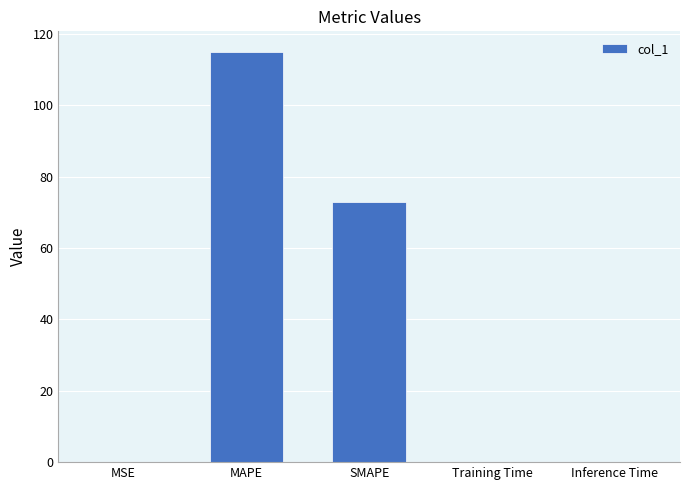

True or false: the data shows 0.0 at Training Time.

True